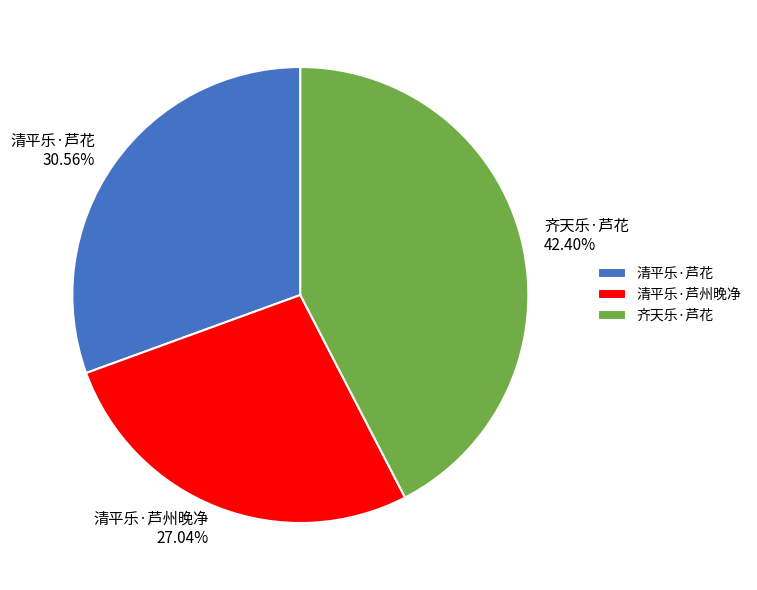

Which category has the biggest portion of the pie?

齐天乐·芦花